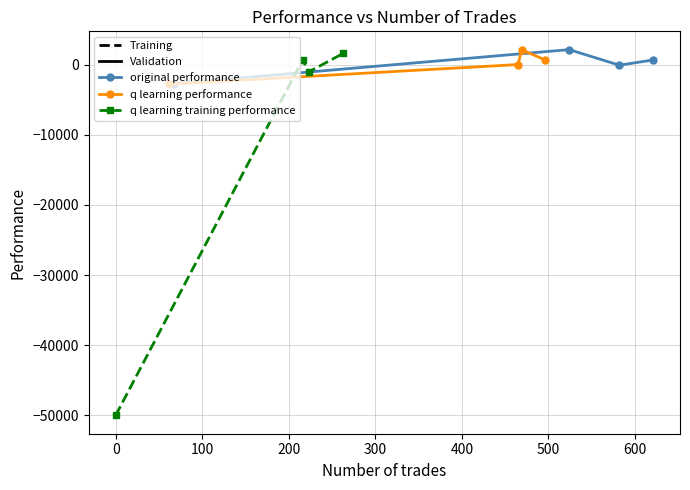

What is the value of the q learning performance point at the 1st from the left?

-2778.0